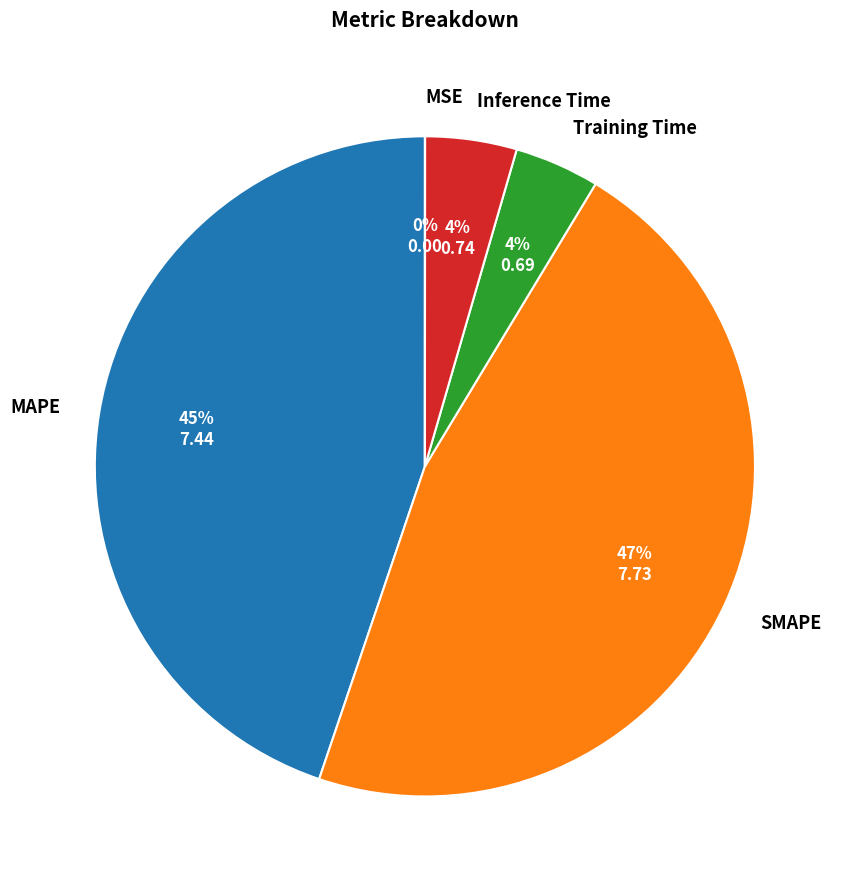

To the nearest percent, what is the difference between the largest and smallest slice percentages?

47%